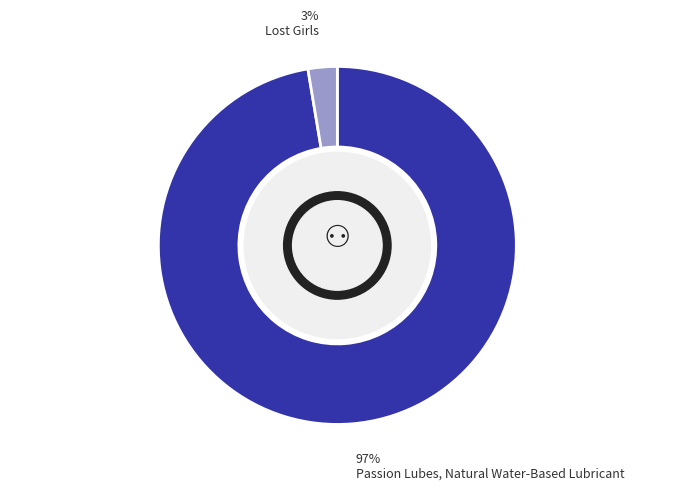

Which slice is the largest?

Passion Lubes, Natural Water-Based Lubricant